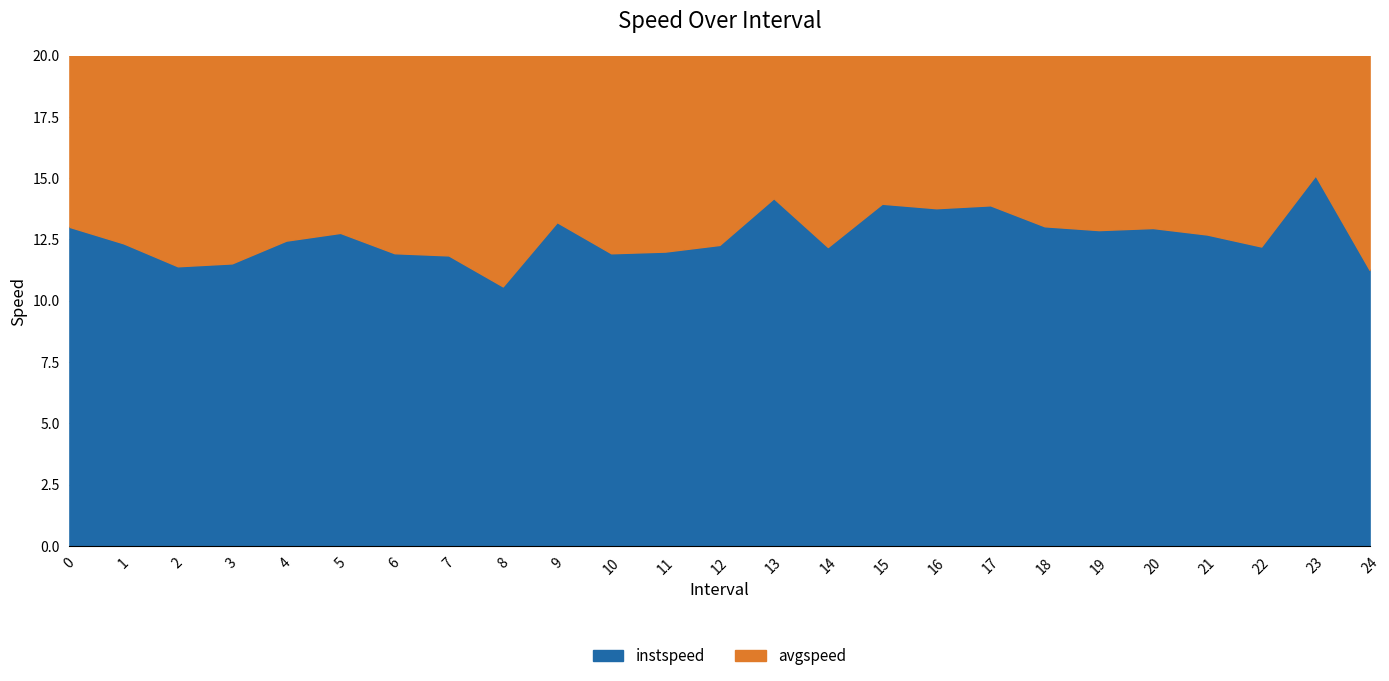

At which category does instspeed reach its first local valley?

2